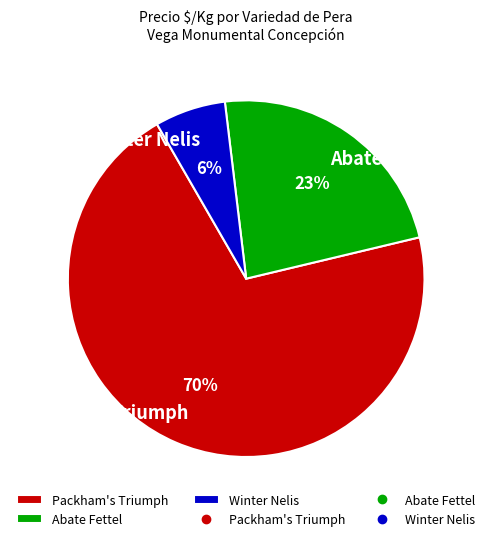

What is the smallest slice in the pie chart?

Winter Nelis